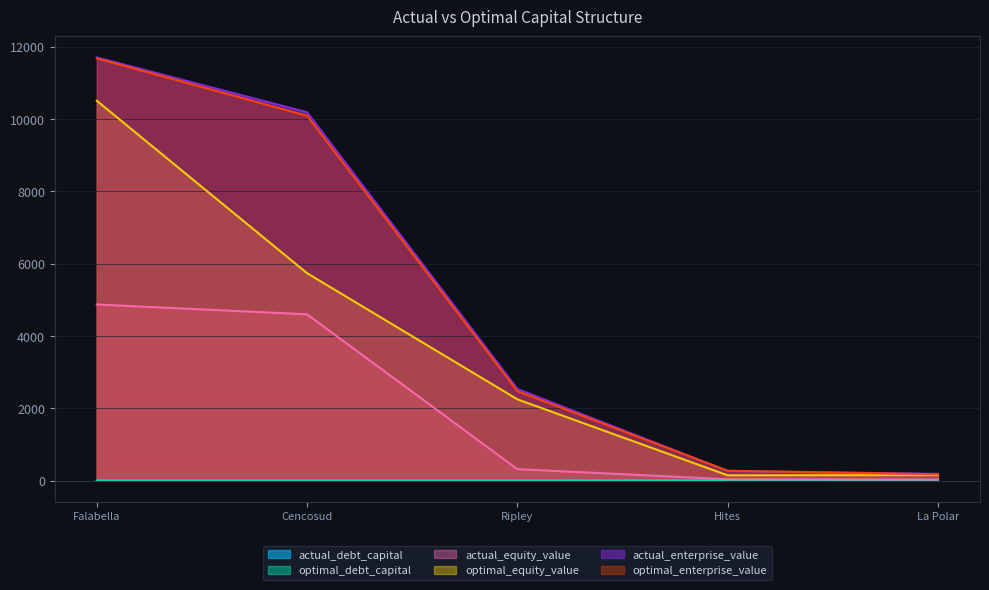

Which series has the largest total across all categories?

actual_enterprise_value